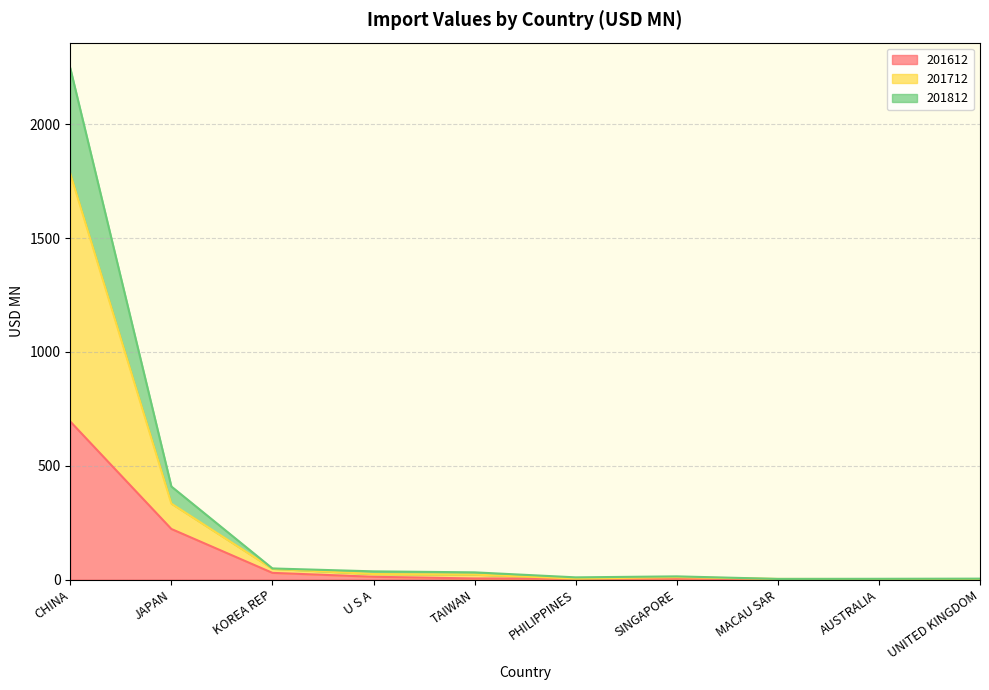

What is the difference between the maximum and minimum values in the 201612 series?

693.6